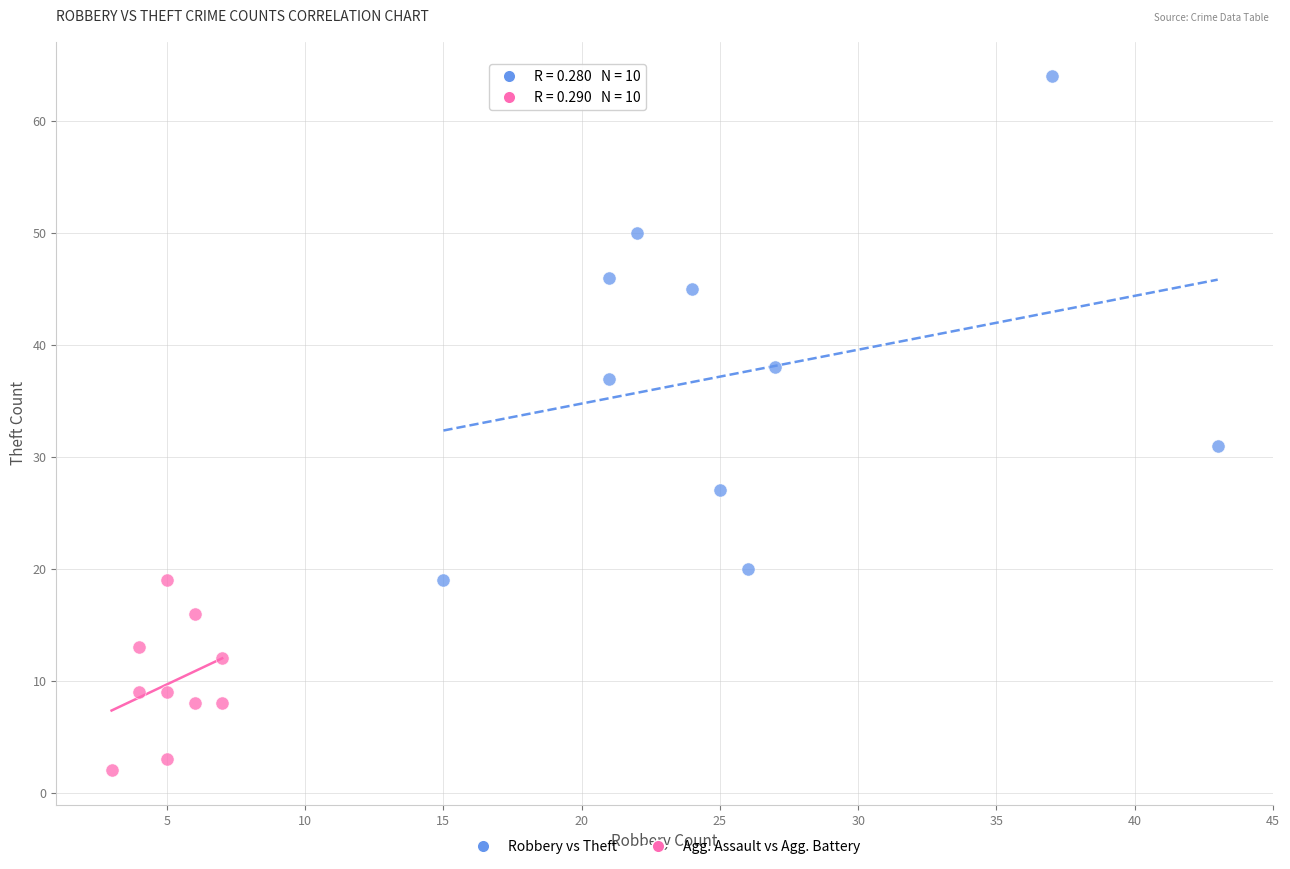

Which series has the largest Y range (max minus min)?

Robbery vs Theft